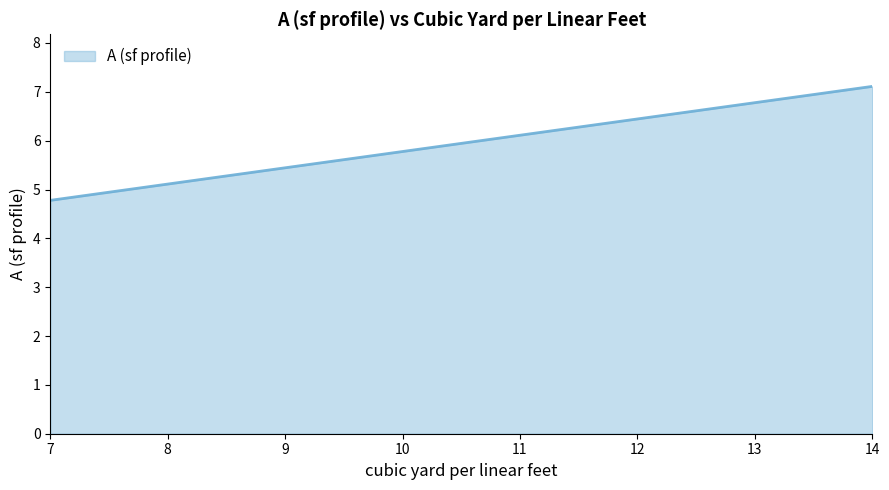

What is the greatest value displayed?

7.1